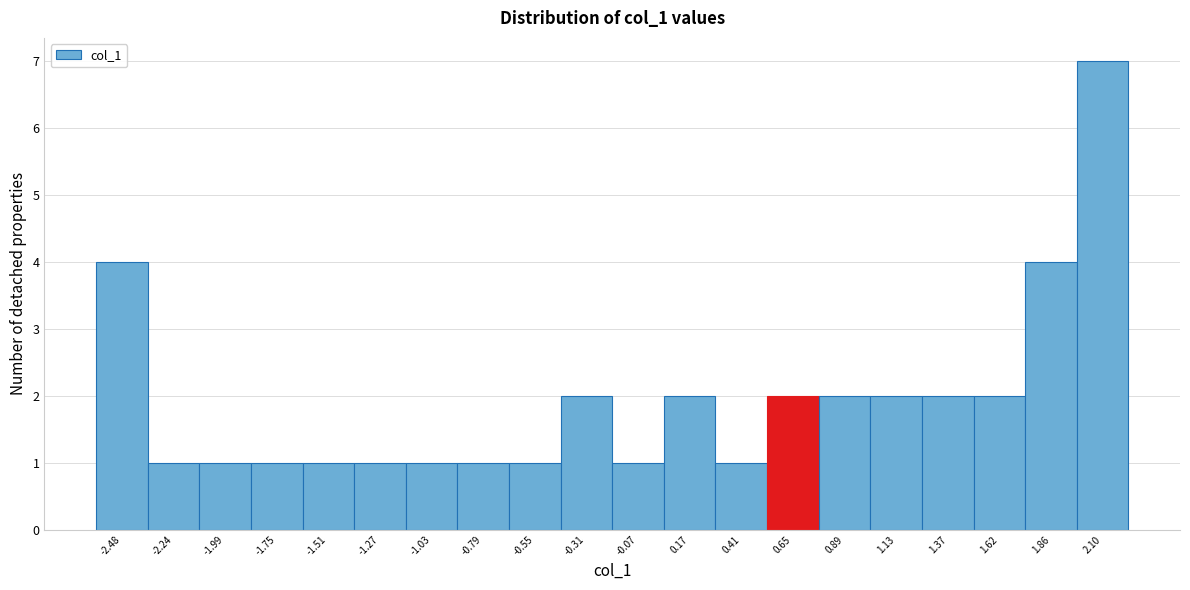

Reading left to right, extract all data points from this chart.

4	1	1	1	1	1	1	1	1	2	1	2	1	2	2	2	2	2	4	7